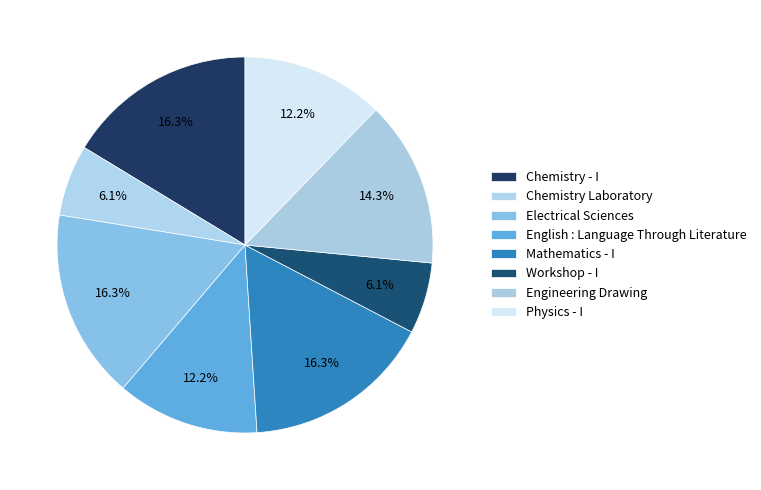

To the nearest percent, what percentage of the pie is Workshop - I?

6%